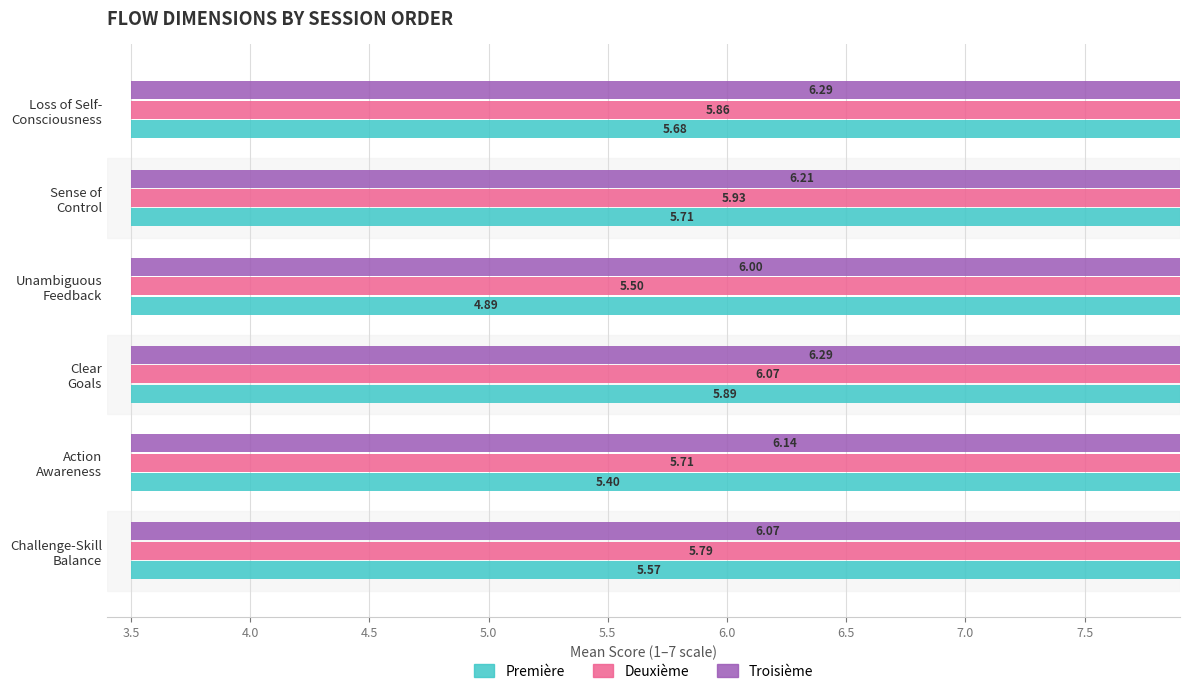

Does the chart contain any negative values?

No